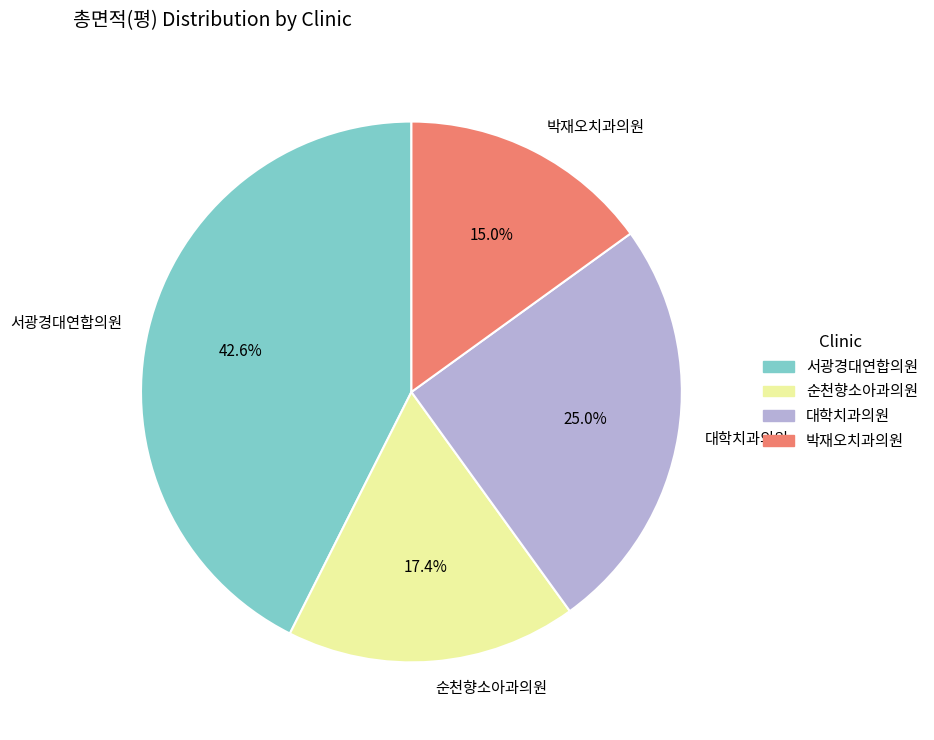

What is the smallest slice in the pie chart?

박재오치과의원